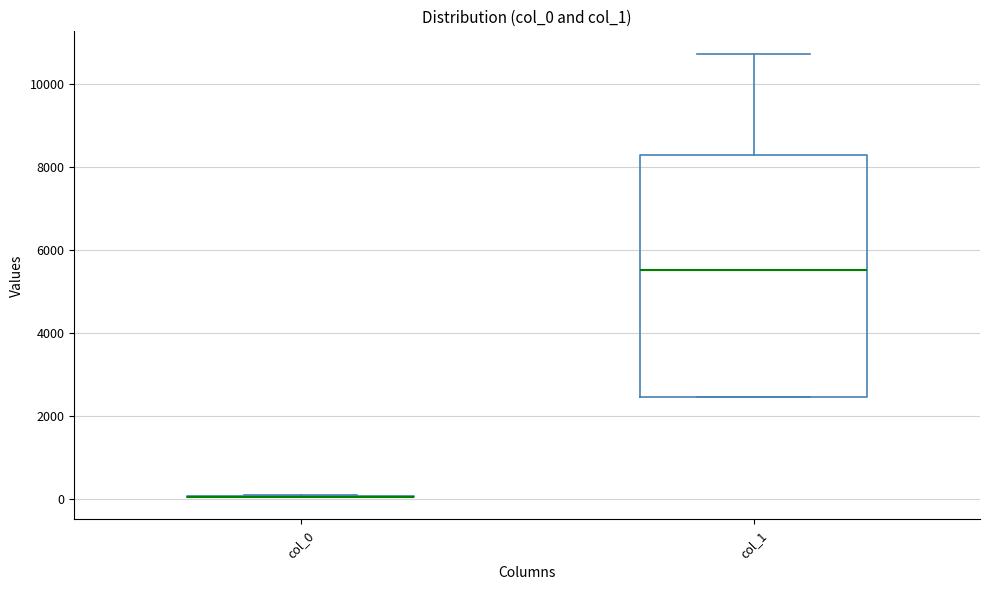

Reading left to right, read every box against the y-axis: the position of its median line, the range the box covers, and the ends of its whiskers. The values are not printed on the chart, so give them approximately, as read against the axis.

col_0: box collapsed to a line at 0, whiskers 0 to 200
col_1: median 5600, box 2400 to 8200, whiskers 2400 to 10800